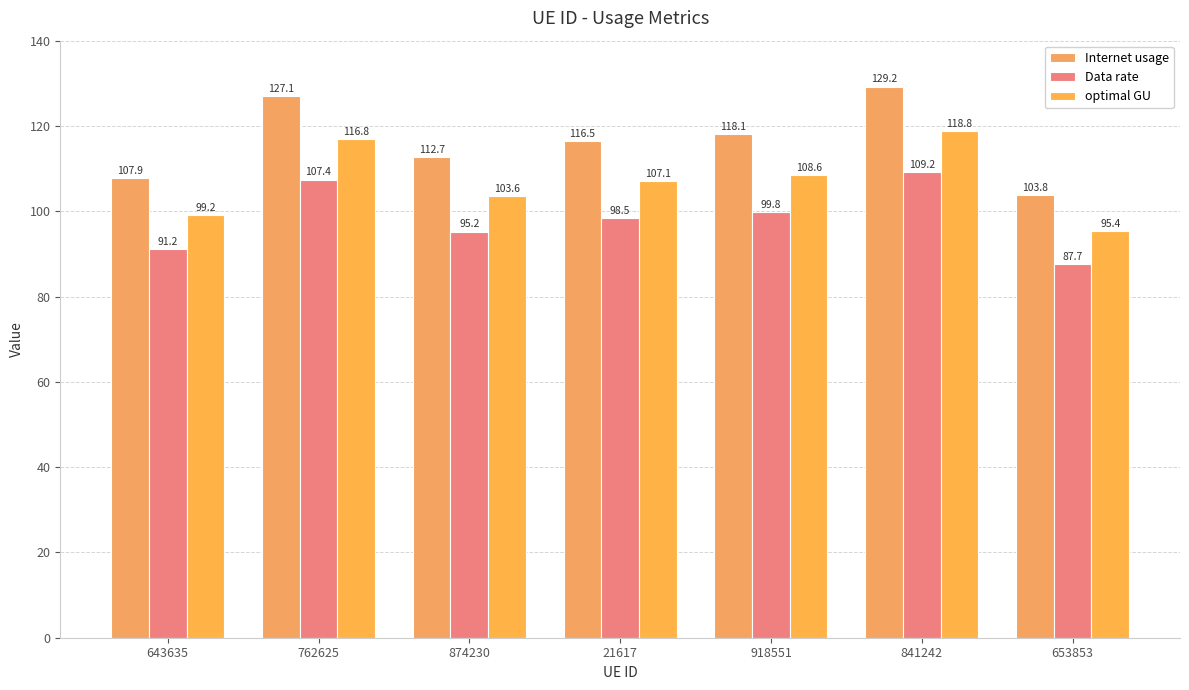

What is the maximum value shown in the chart?

129.2